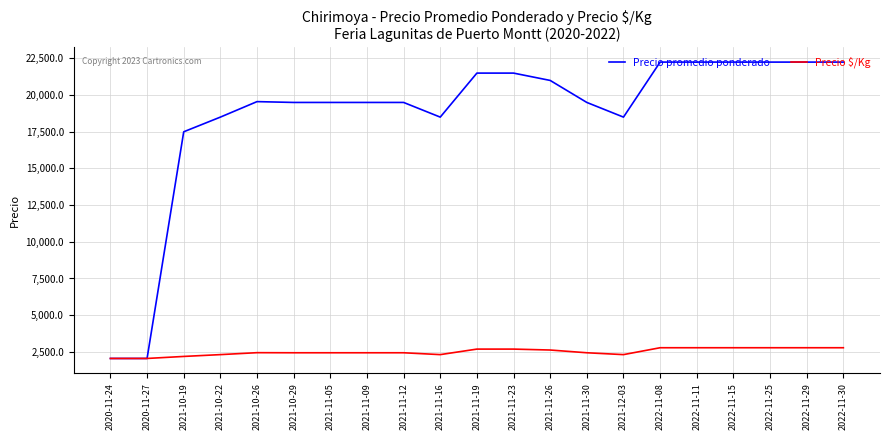

How many values in the Precio $/Kg series are below 2438?

6